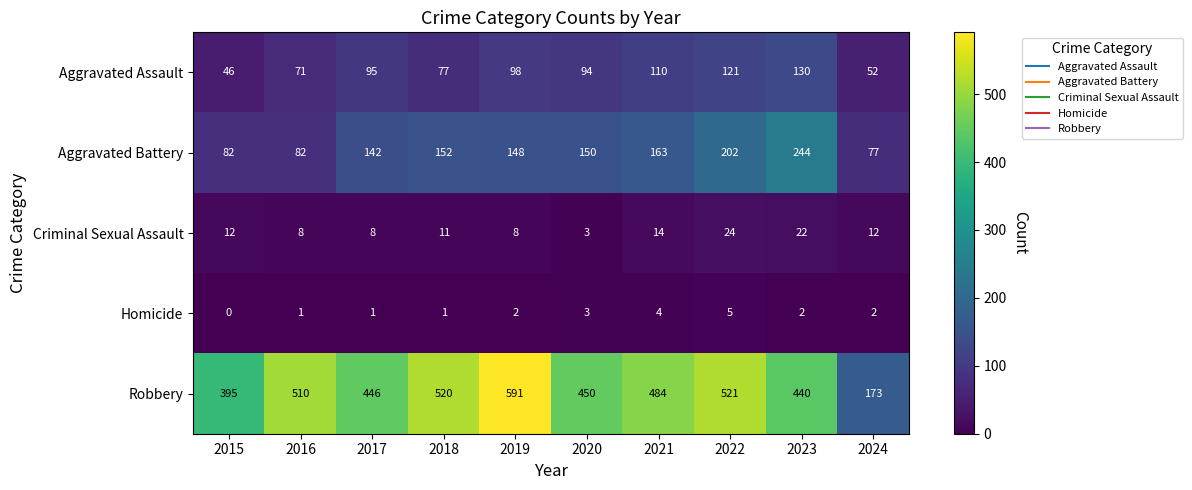

Where is Robbery nearest to the value 382?

2015